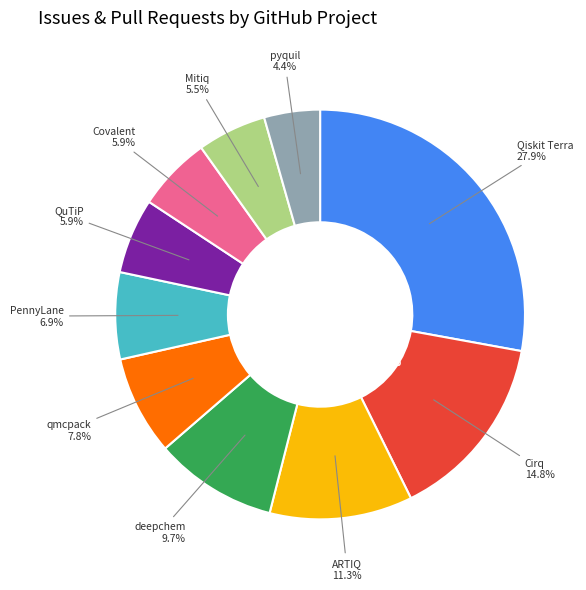

How much of the chart is everything except pyquil?

95.6%